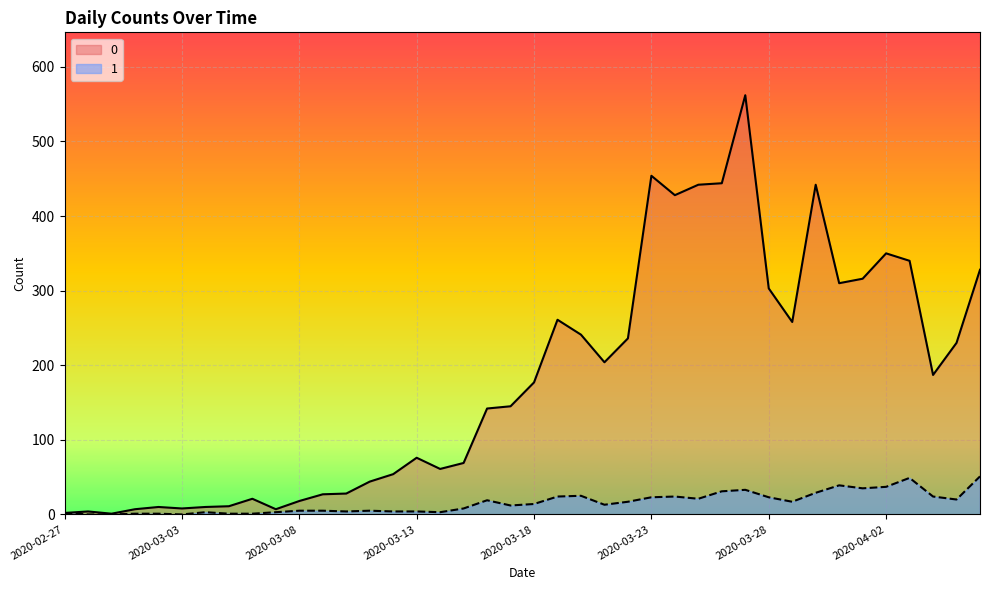

True or false: 1 and 0 intersect in this chart.

False